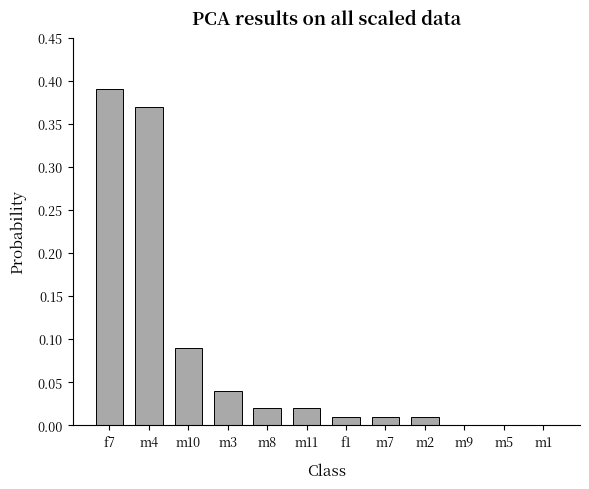

Is it true that the value at m5 is 0.0?

True